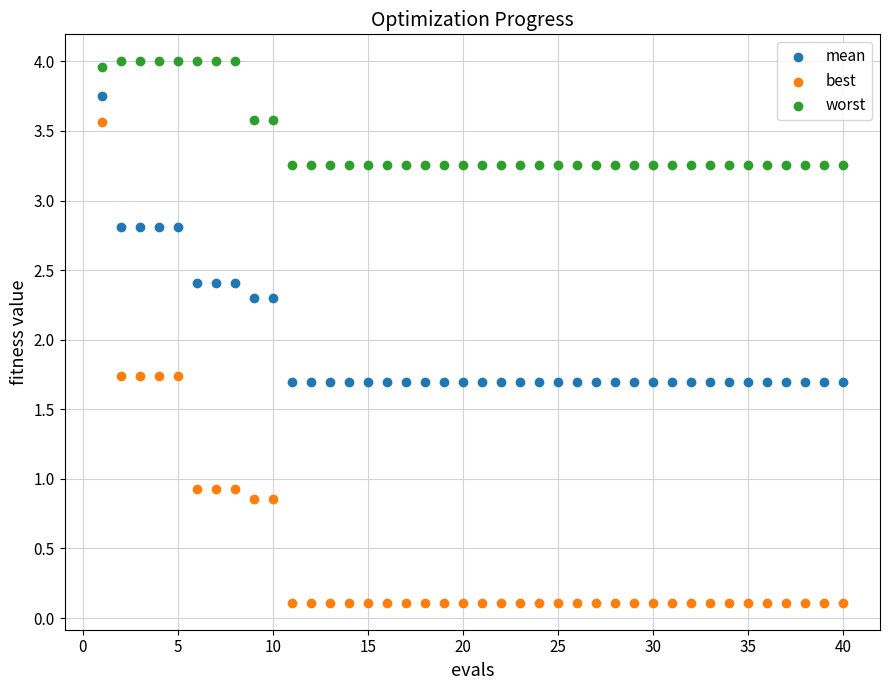

Which series reaches the minimum Y coordinate?

best